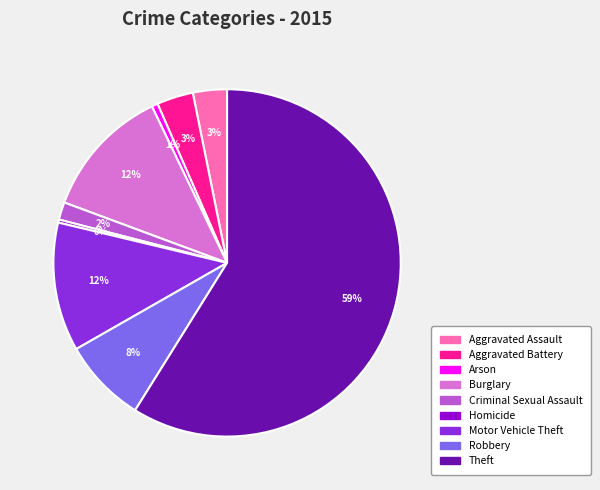

Does Theft represent more than half of the total?

Yes